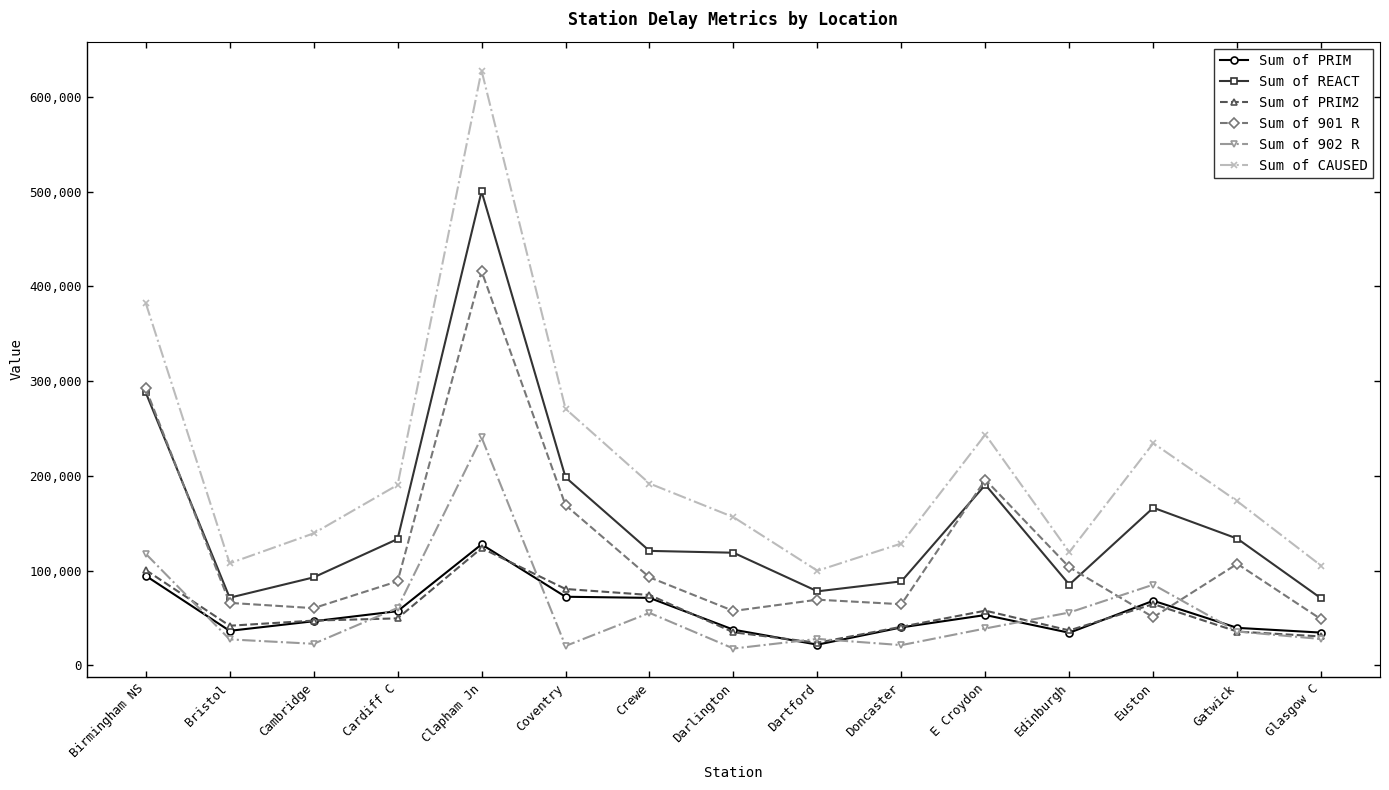

True or false: Sum of 902 R and Sum of CAUSED cross at least once.

False